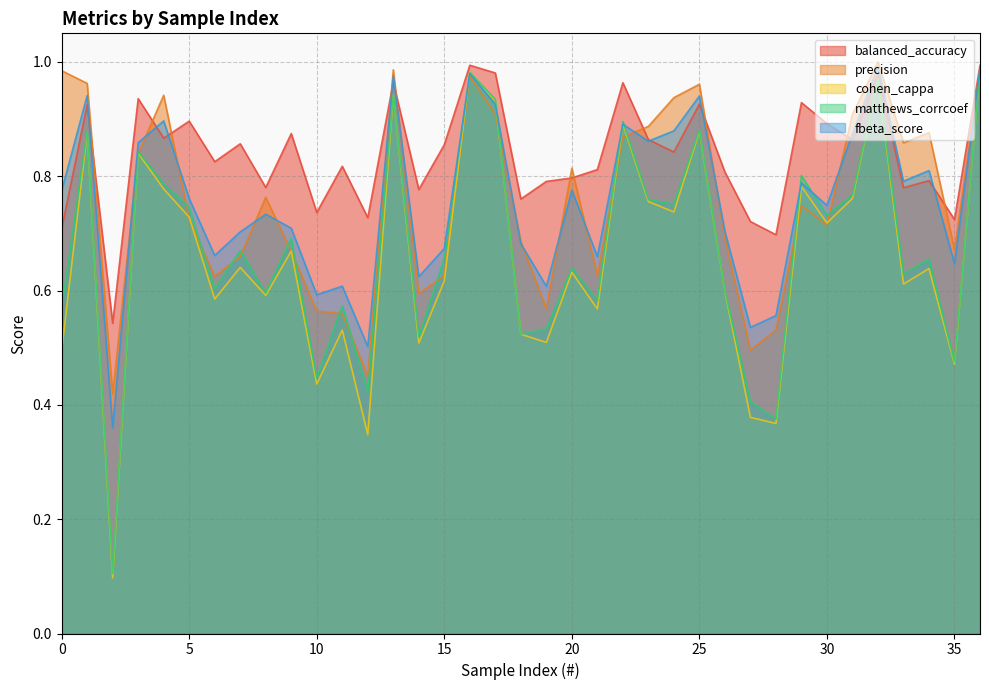

The precision series shows 0.7 at 7. True or false?

True